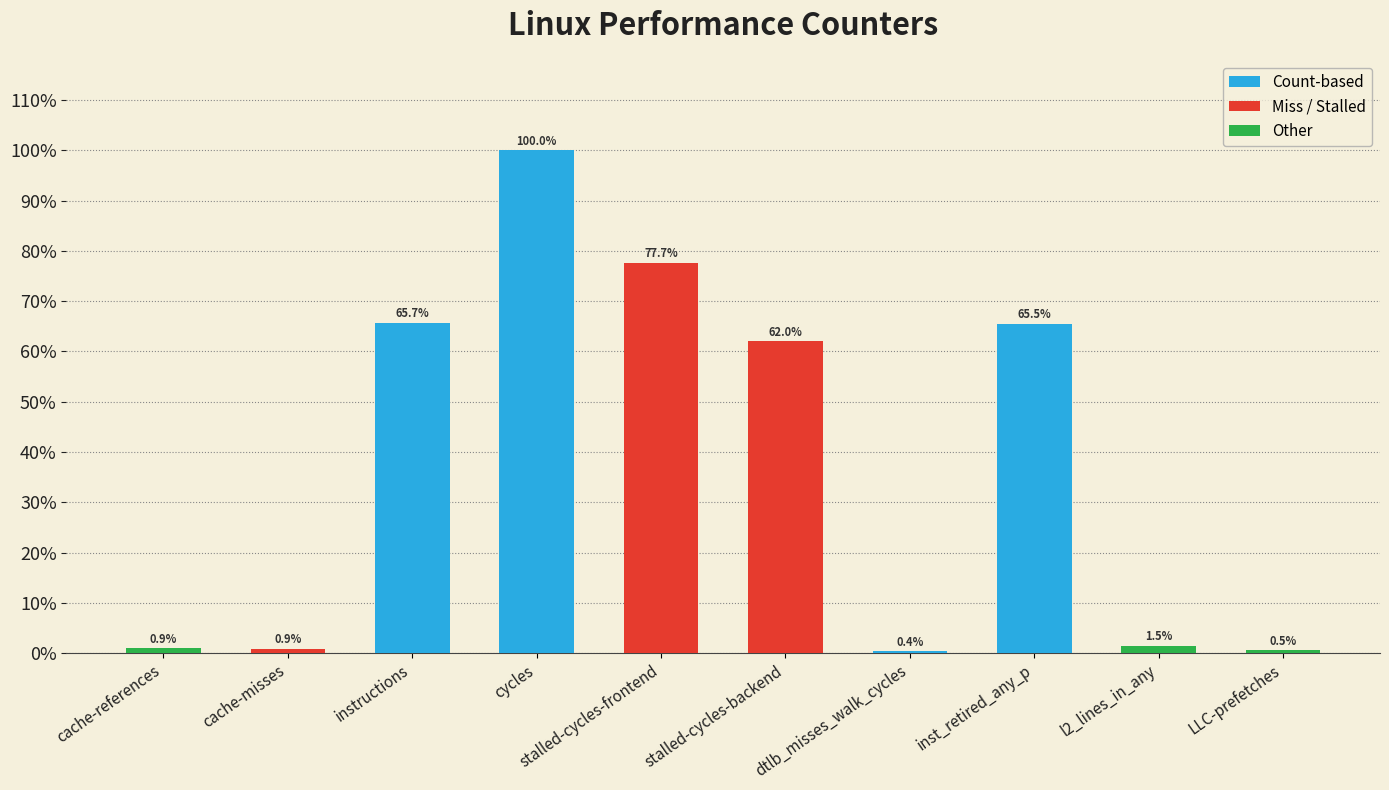

What is the change in value from stalled-cycles-backend to LLC-prefetches?

-61.5